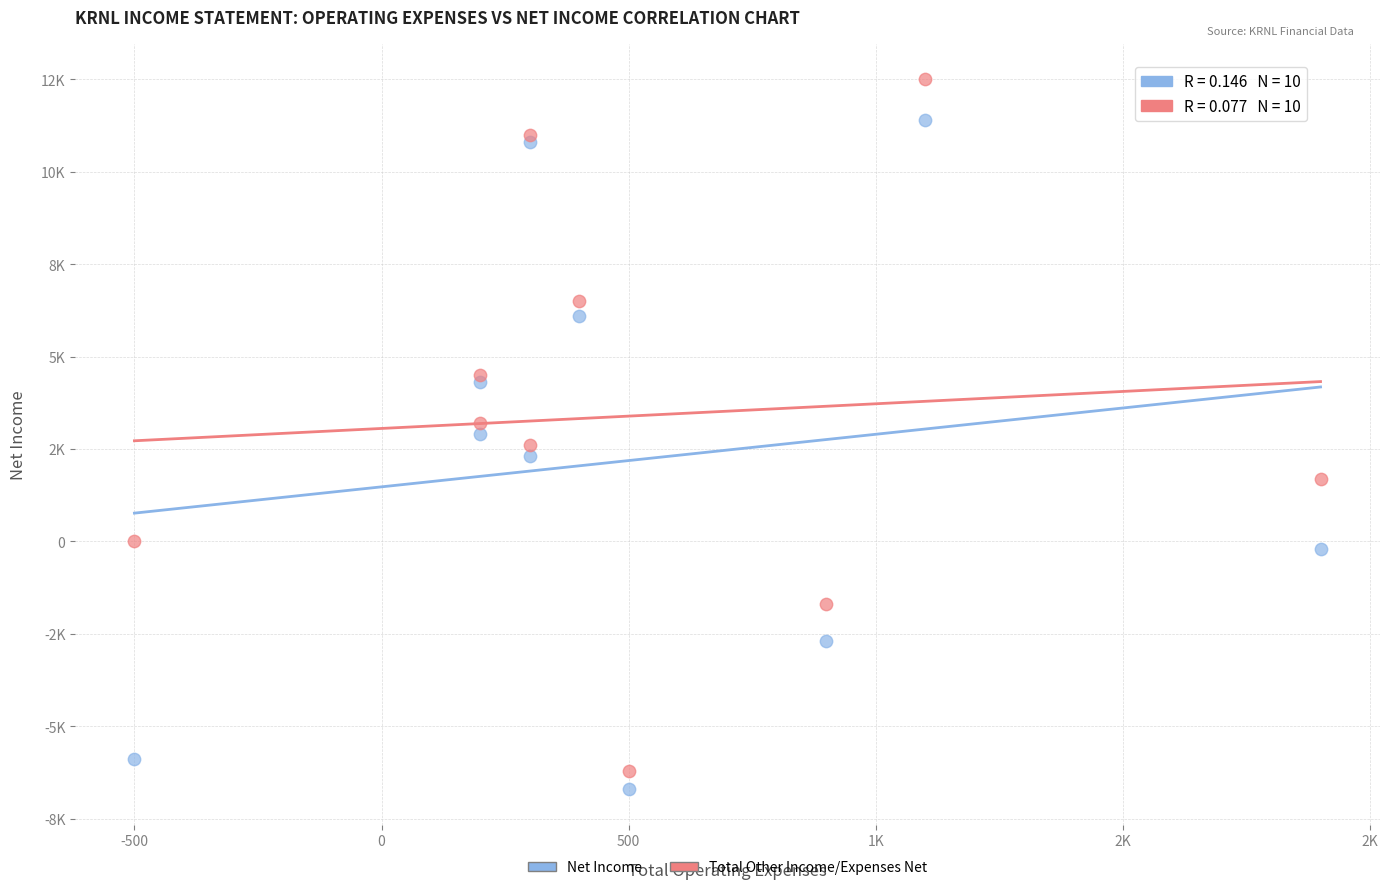

Which series contains the highest Y value?

Total Other Income/Expenses Net